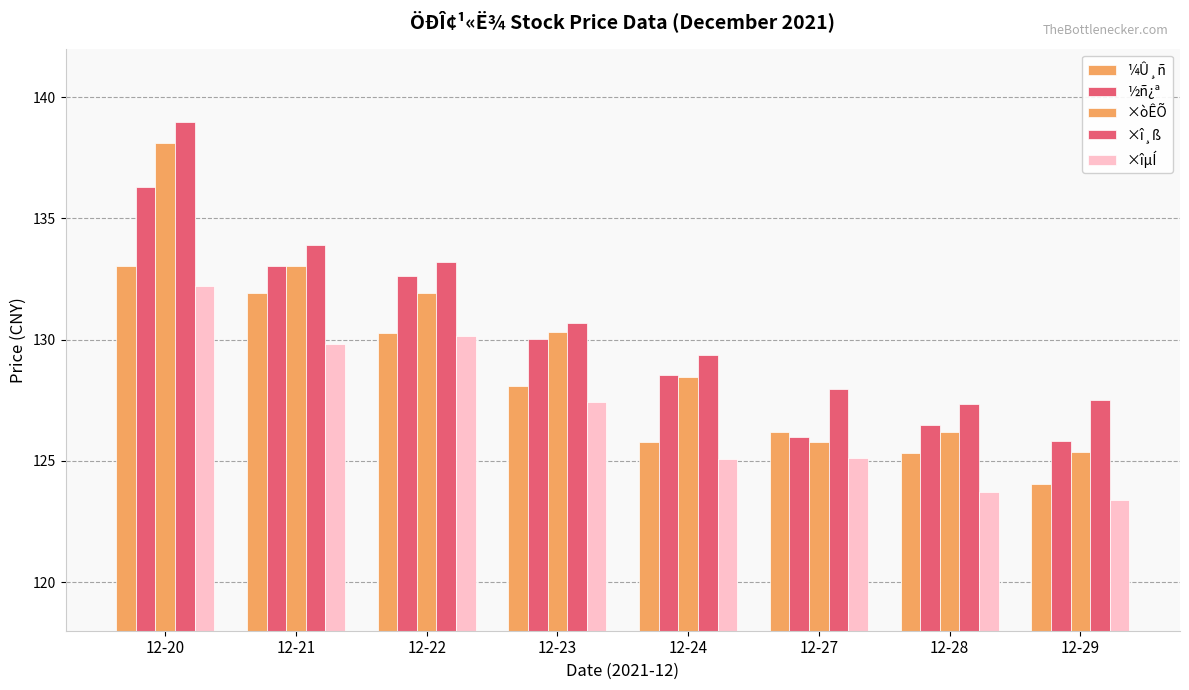

How many series are shown in this chart?

5